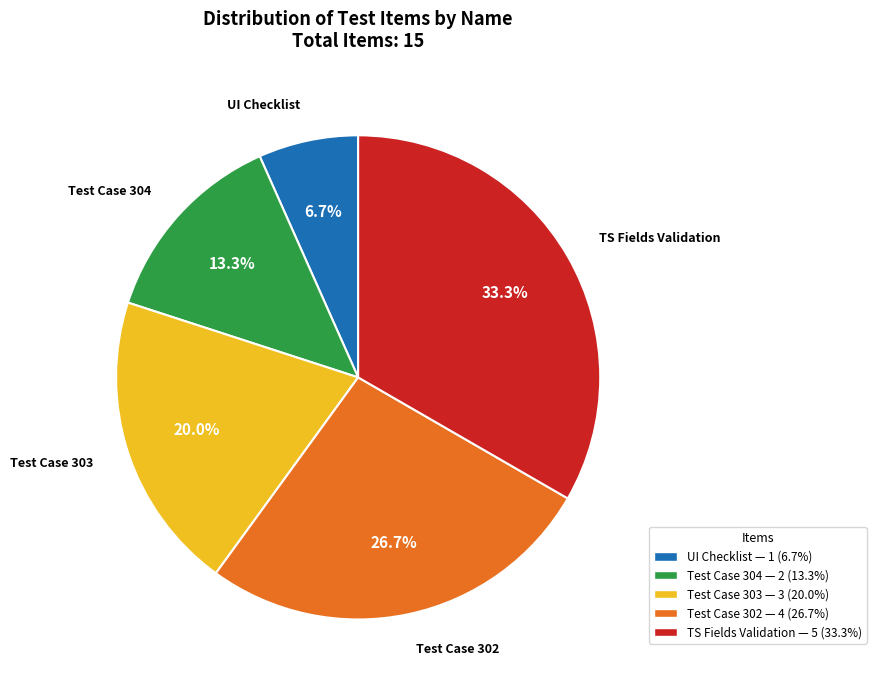

Combined, what portion of the pie is UI Checklist and Test Case 303?

26.7%